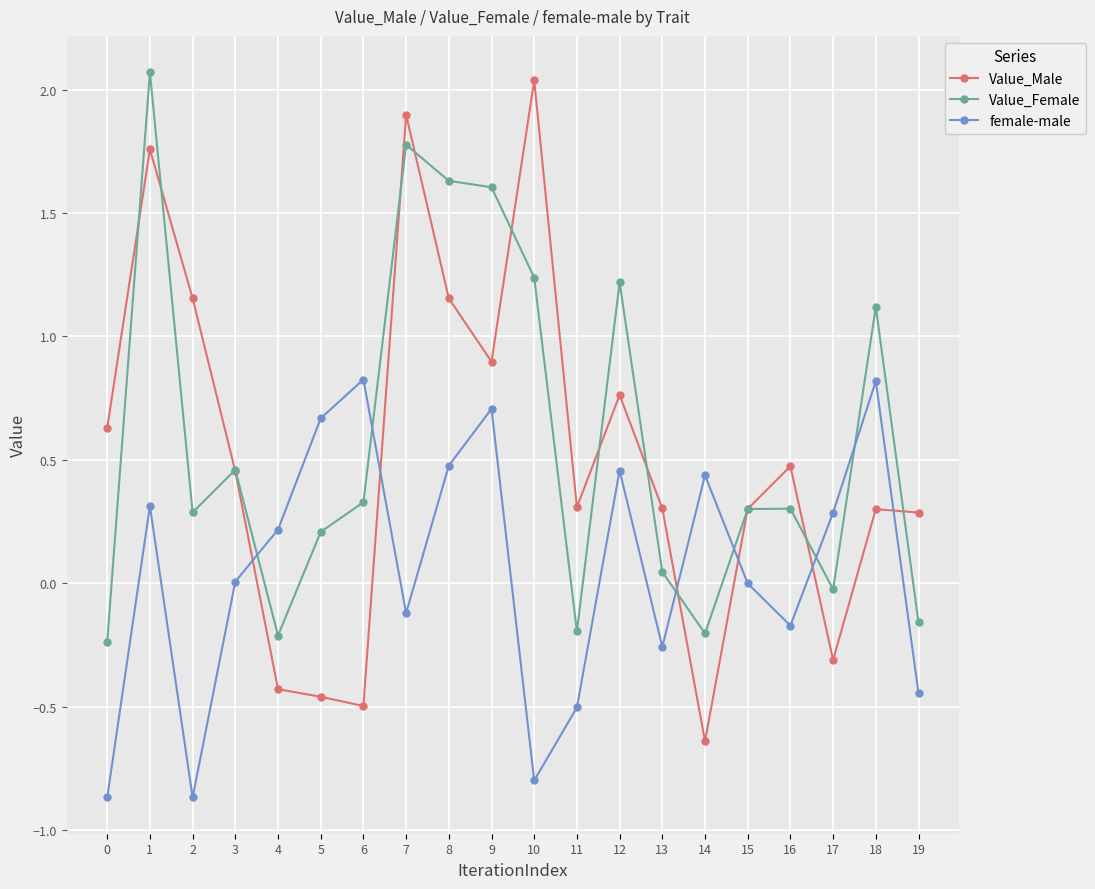

Which category has the lowest value in the Value_Male series?

14